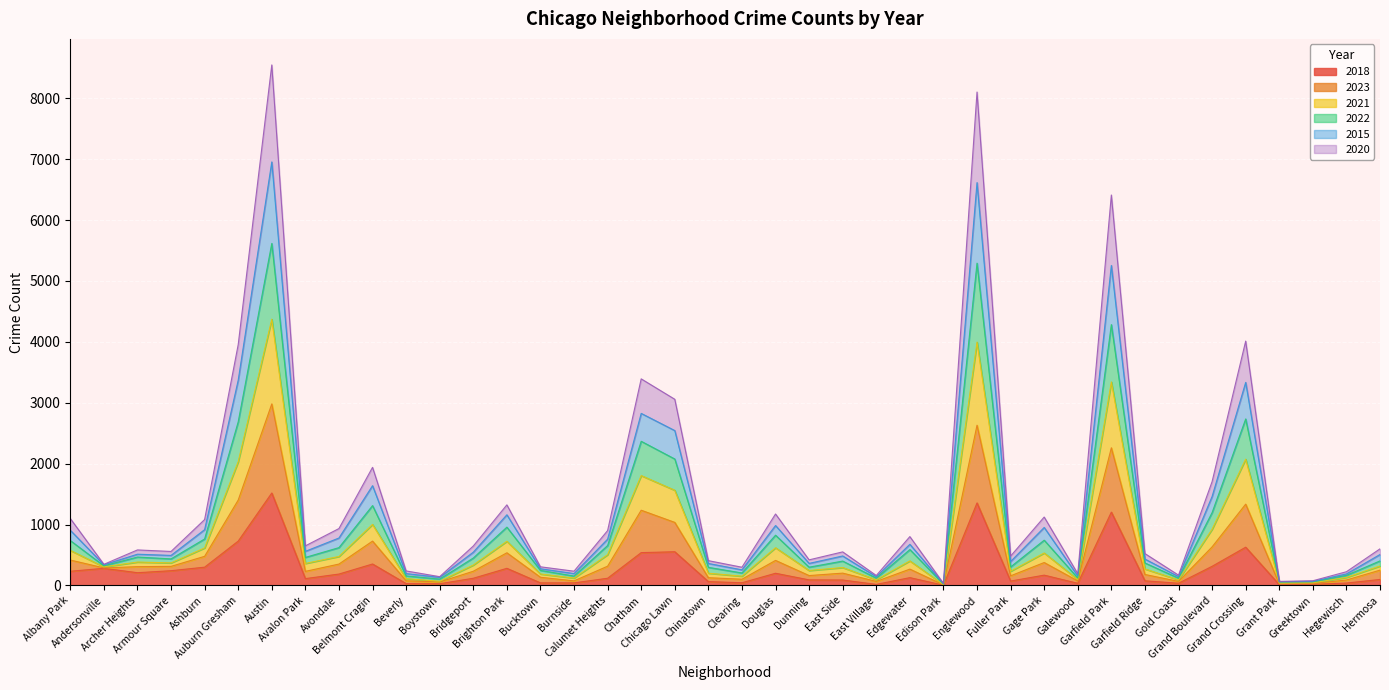

What is the label of the 27th point from the left?

Edison Park